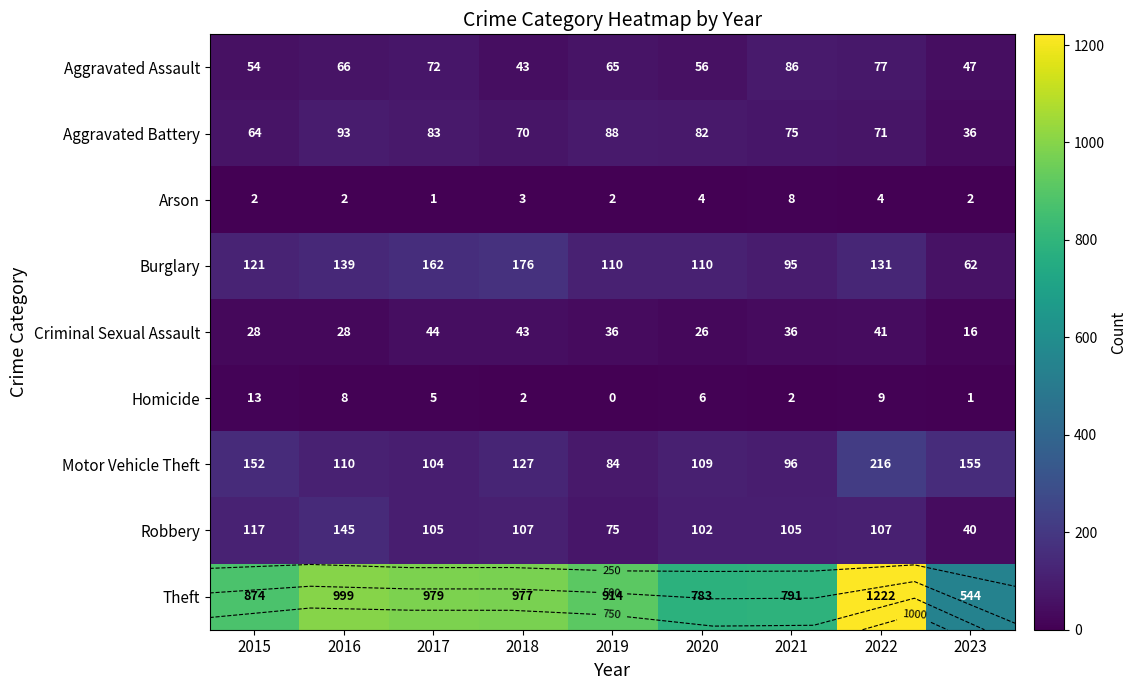

Is the value of Theft at 2018 greater than the value of Motor Vehicle Theft at 2016?

Yes